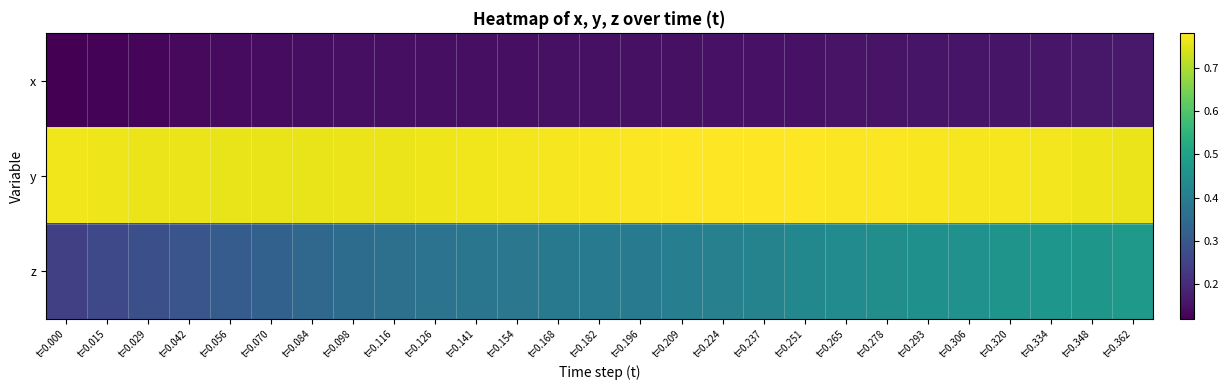

Which label corresponds to the smallest value in the chart?

t=0.000